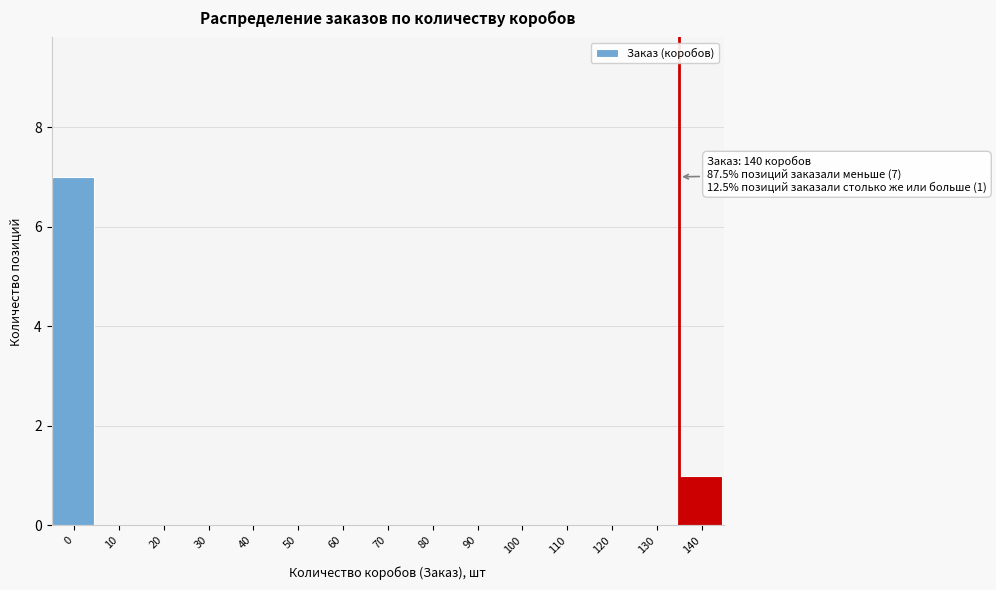

Reading left to right, what are all the values shown in this chart?

0=7	10=0	20=0	30=0	40=0	50=0	60=0	70=0	80=0	90=0	100=0	110=0	120=0	130=0	140=1